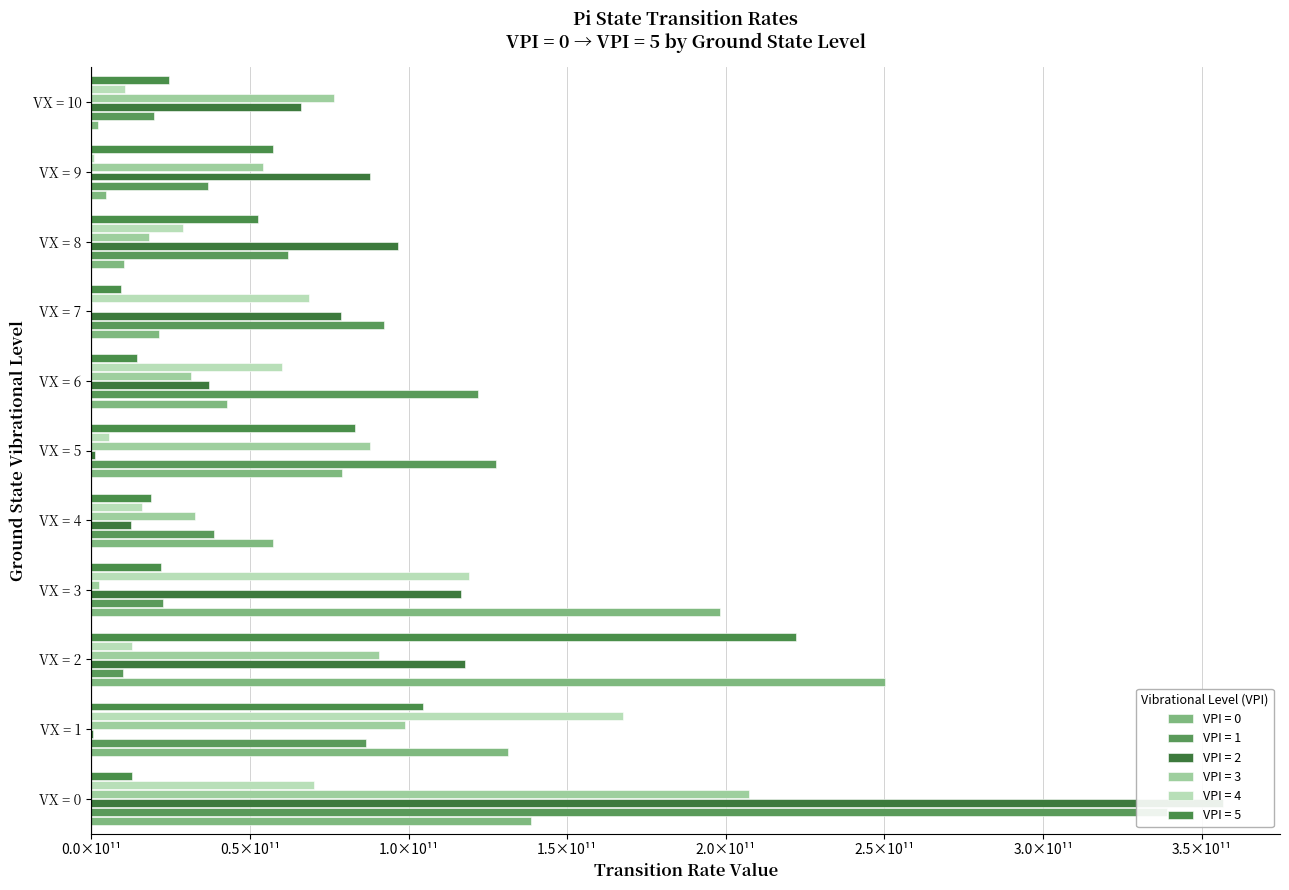

What is the total value across all series at VX = 7?

270197267179.2